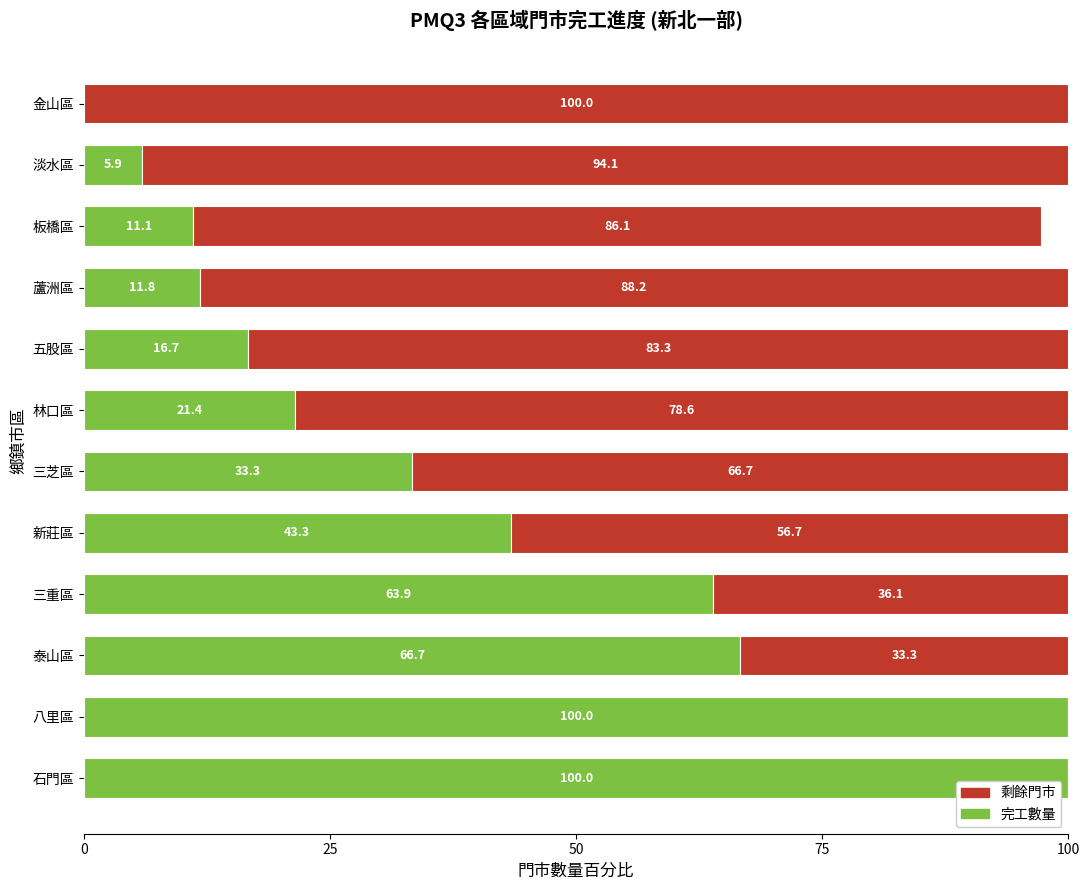

Is it true that 完工數量 equals 63.9 at 三重區?

True